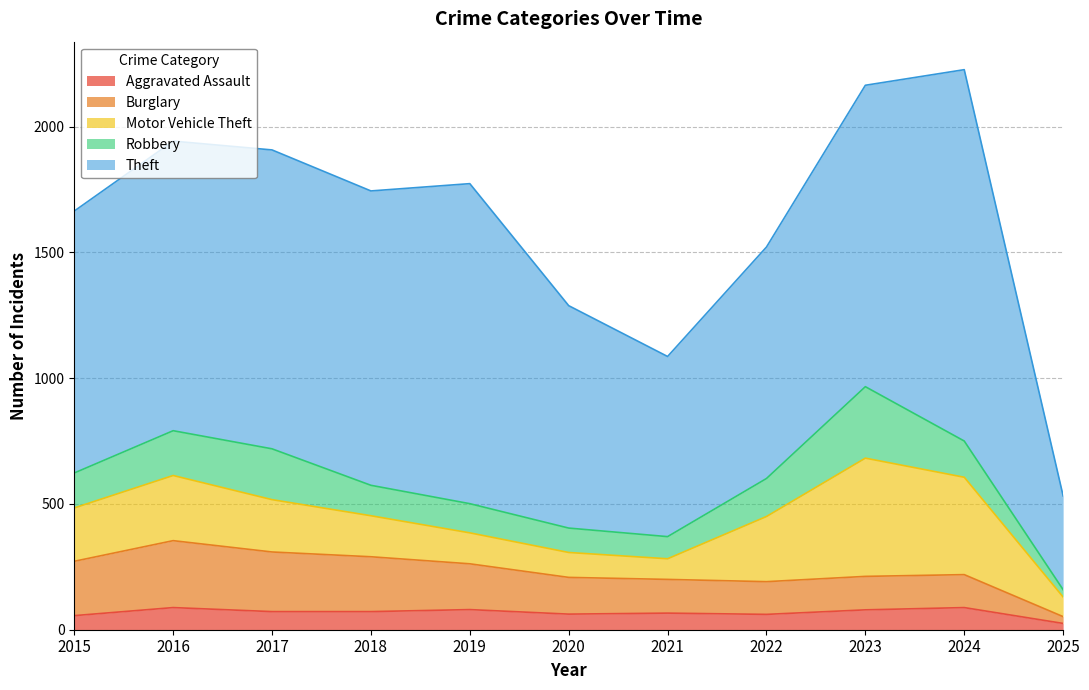

What are all the series names shown in the legend?

Aggravated Assault, Burglary, Motor Vehicle Theft, Robbery, Theft